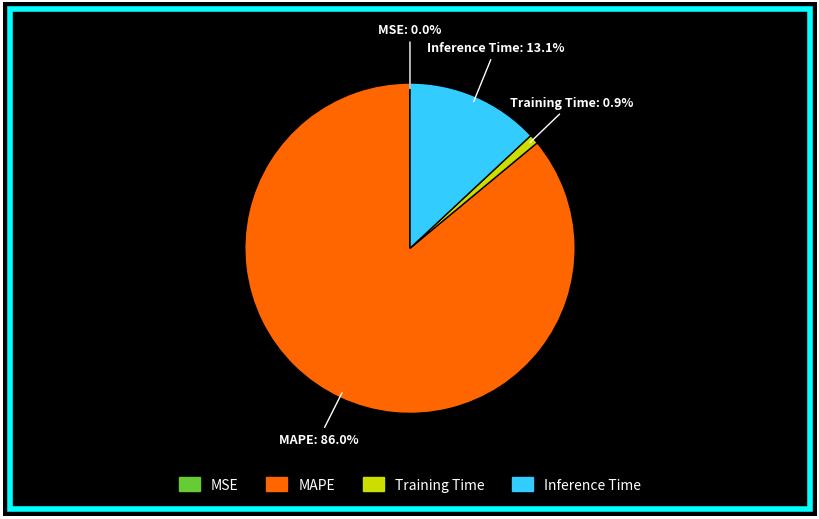

The Training Time slice represents 1% of the pie. True or false?

True